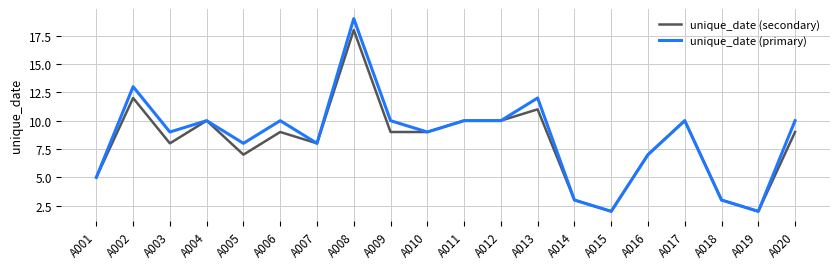

Which series changed the most between A016 and A020?

unique_date (primary)